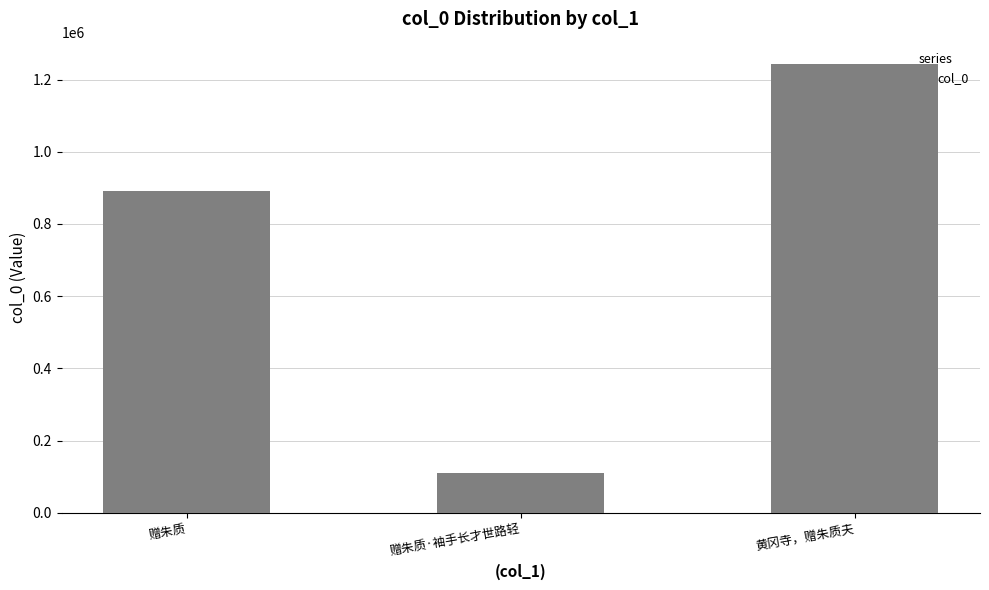

What is the difference between the second highest and minimum values?

780637